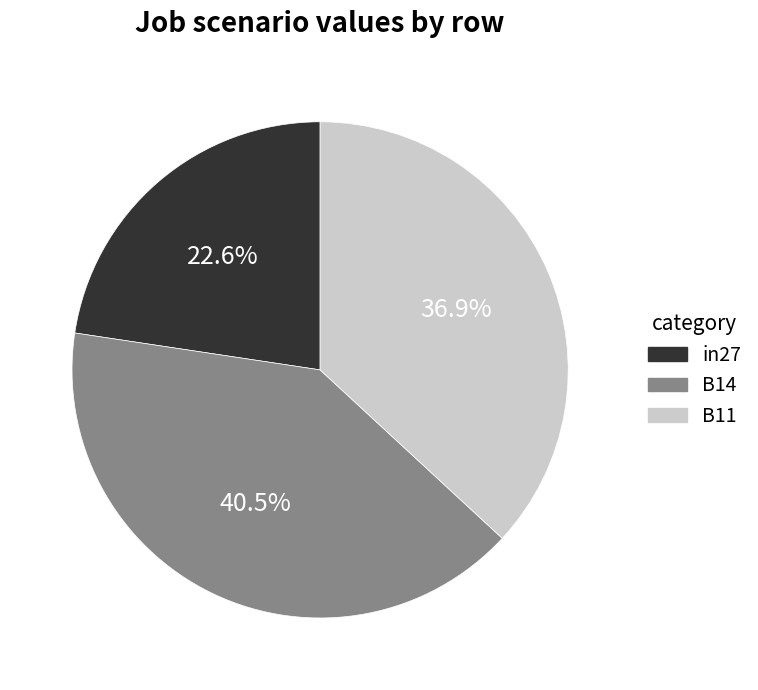

Which slice is the smallest?

in27